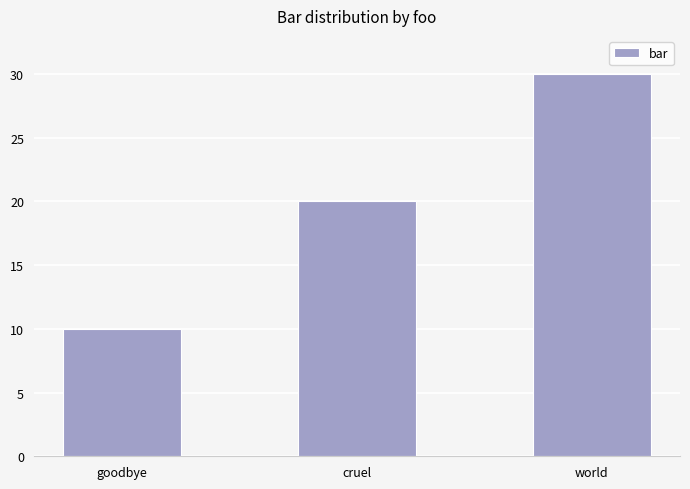

Which category has the lowest value across all series?

goodbye